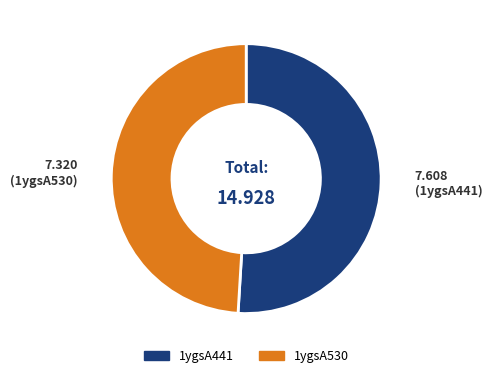

Do 1ygsA441 and 1ygsA530 together represent more than half of the pie?

Yes